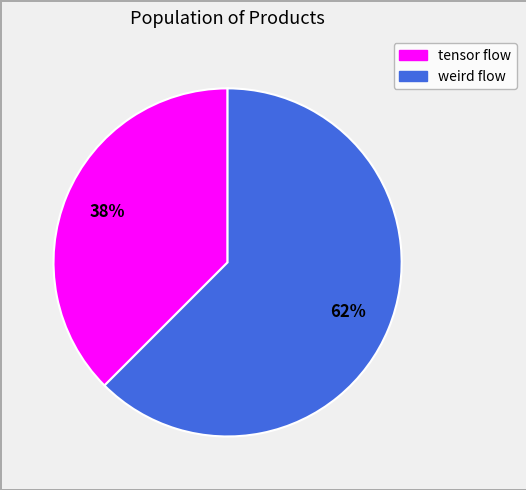

Rank the categories by value from lowest to highest.

tensor flow, weird flow